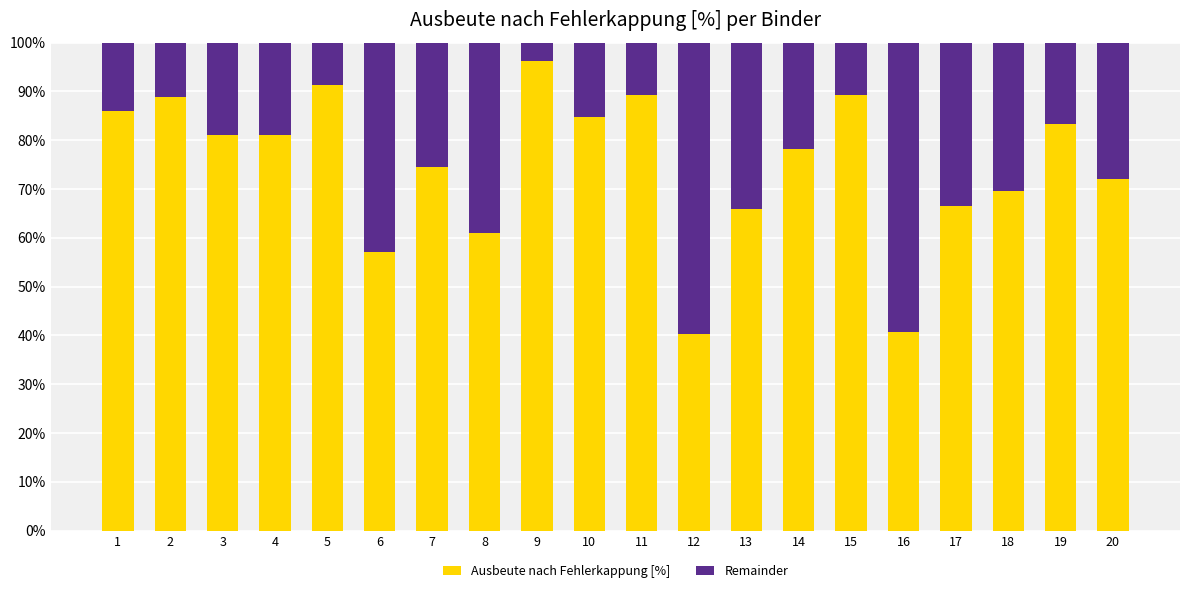

The value of Ausbeute nach Fehlerkappung [%] at 18 is 69.5. True or false?

True